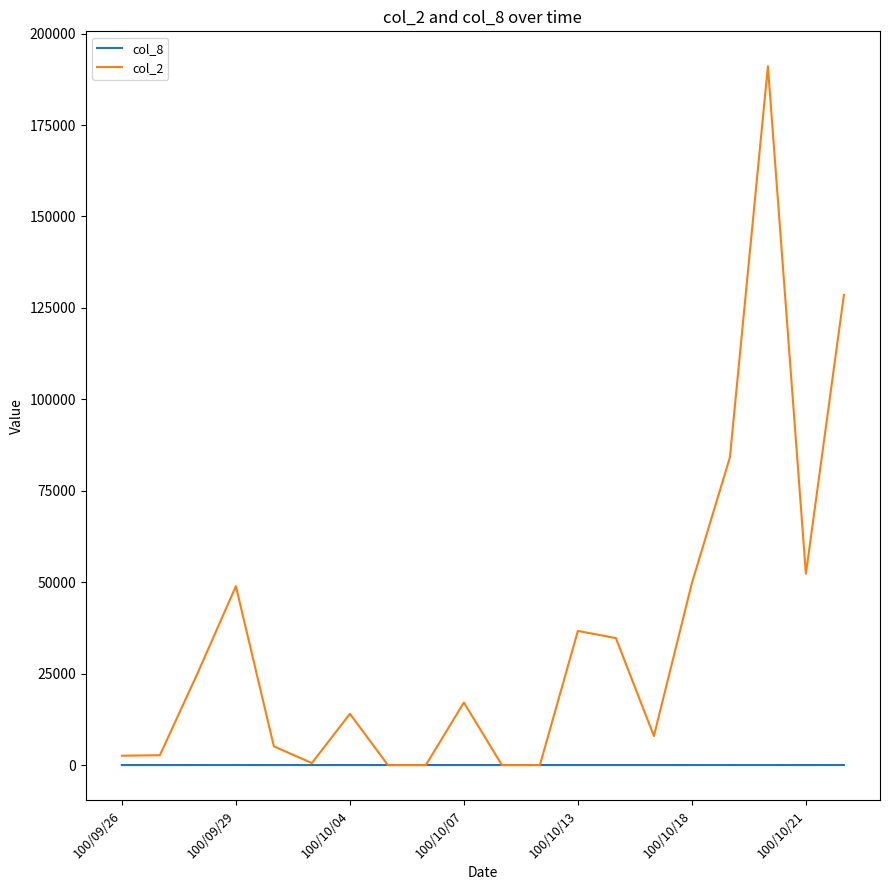

Which series has the widest spread of values?

col_2